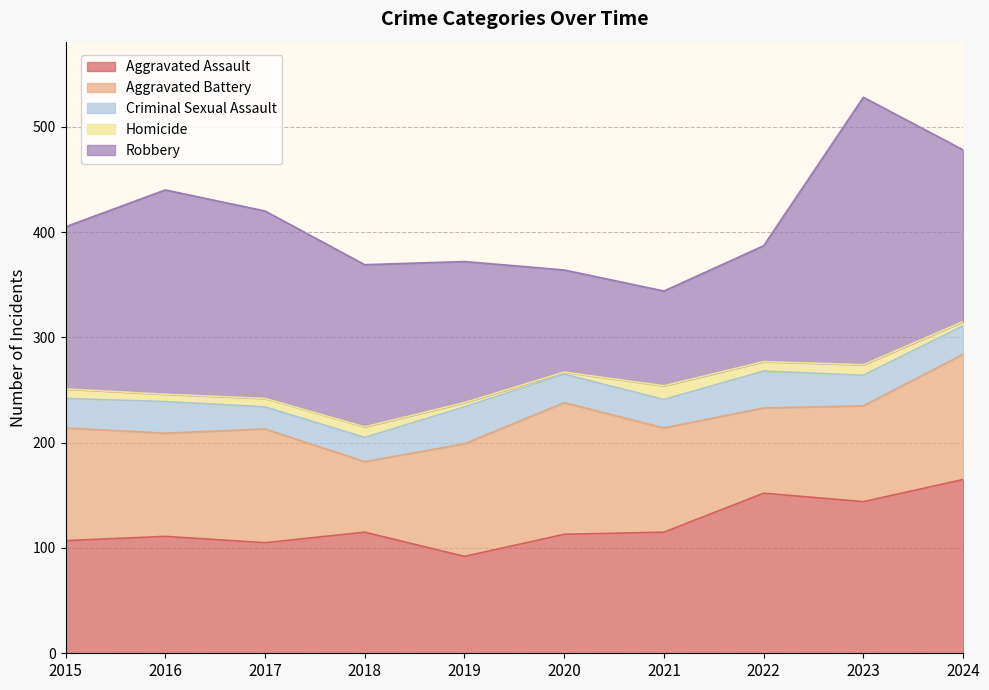

How many data points in Aggravated Assault are above 115?

3